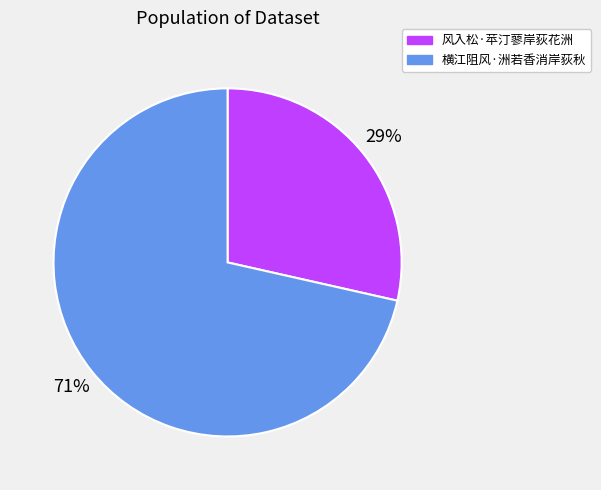

Between 横江阻风·洲若香消岸荻秋 and 风入松·苹汀蓼岸荻花洲, which is larger?

横江阻风·洲若香消岸荻秋